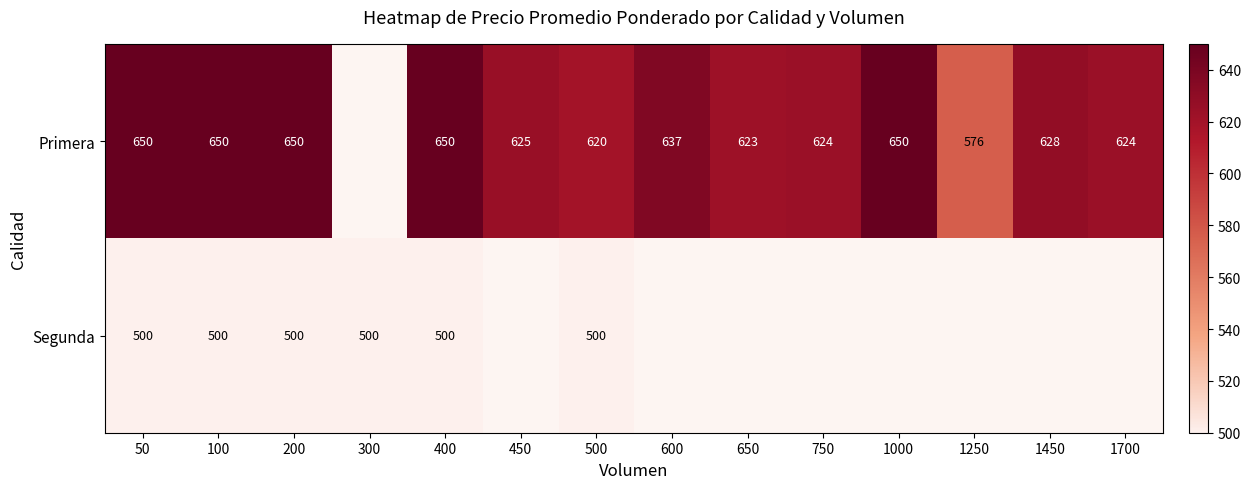

Rank the series at 400 from lowest to highest value.

Segunda, Primera